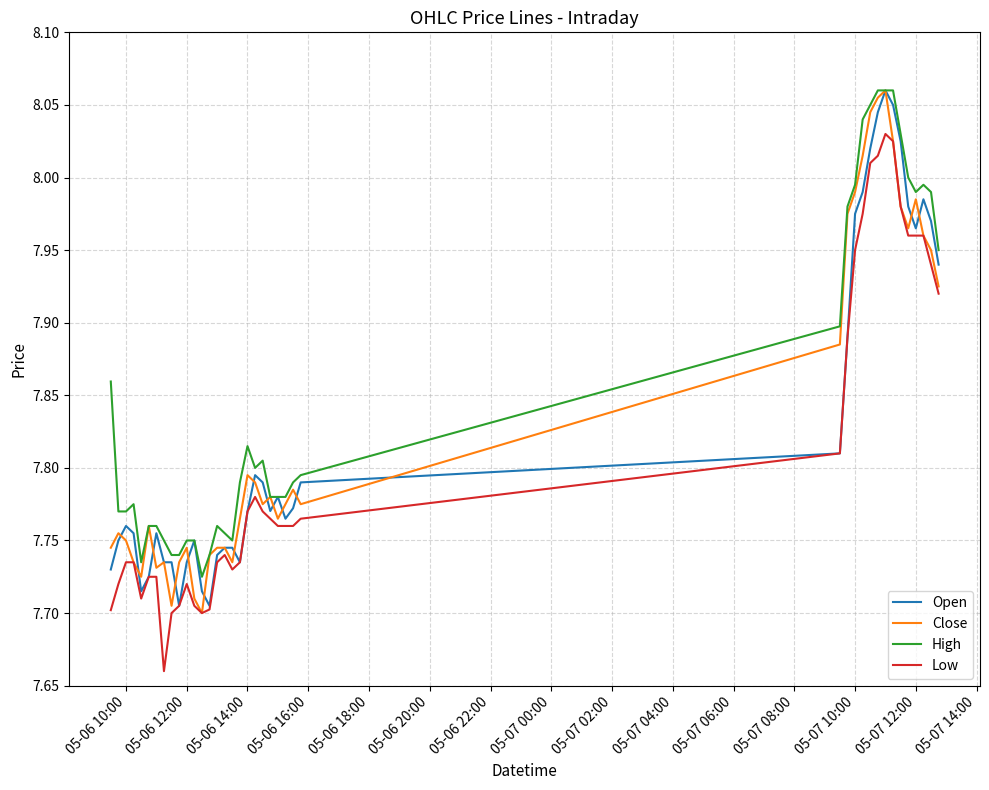

True or false: Low and High intersect in this chart.

False